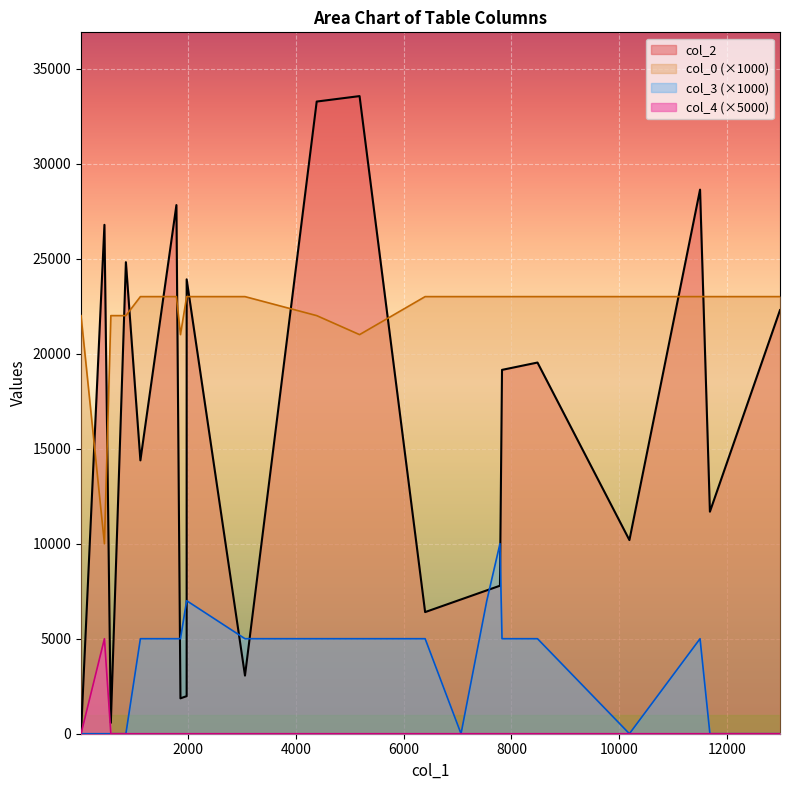

What is the highest value of the col_4 series?

1